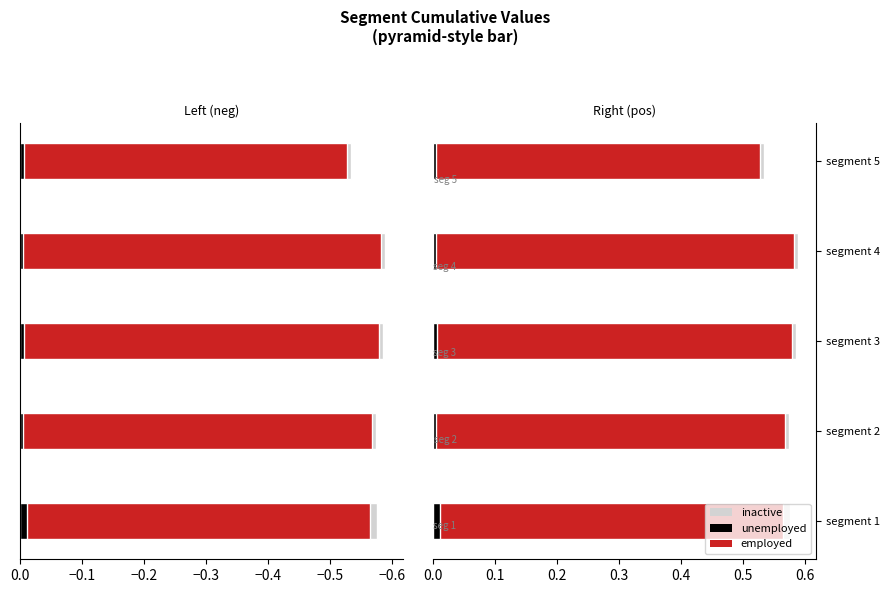

Between signal segment 2 and signal segment 4, which is larger?

signal segment 4